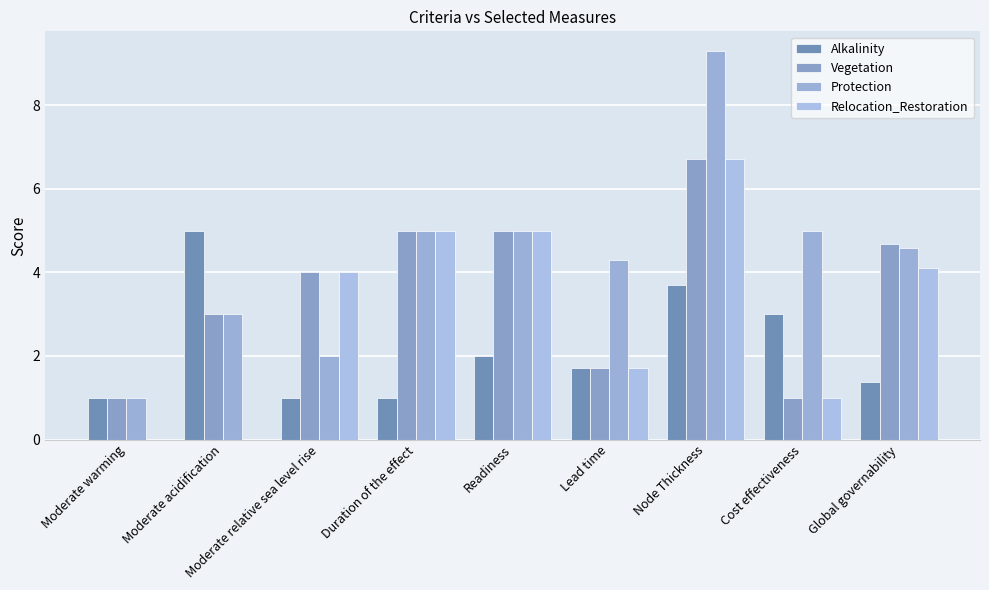

Reading left to right, what are all the values shown in this chart?

Alkalinity: Moderate warming=1.0	Moderate acidification=5.0	Moderate relative sea level rise=1.0	Duration of the effect=1.0	Readiness=2.0	Lead time=1.7	Node Thickness=3.7	Cost effectiveness=3.0	Global governability=1.4
Vegetation: Moderate warming=1.0	Moderate acidification=3.0	Moderate relative sea level rise=4.0	Duration of the effect=5.0	Readiness=5.0	Lead time=1.7	Node Thickness=6.7	Cost effectiveness=1.0	Global governability=4.7
Protection: Moderate warming=1.0	Moderate acidification=3.0	Moderate relative sea level rise=2.0	Duration of the effect=5.0	Readiness=5.0	Lead time=4.3	Node Thickness=9.3	Cost effectiveness=5.0	Global governability=4.6
Relocation_Restoration: Moderate warming=0.0	Moderate acidification=0.0	Moderate relative sea level rise=4.0	Duration of the effect=5.0	Readiness=5.0	Lead time=1.7	Node Thickness=6.7	Cost effectiveness=1.0	Global governability=4.1